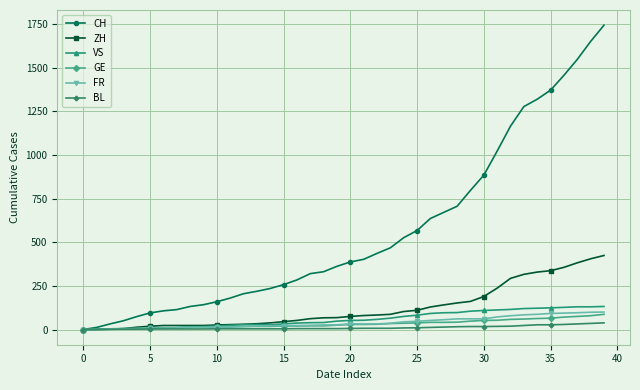

Which series has the largest total across all categories?

CH